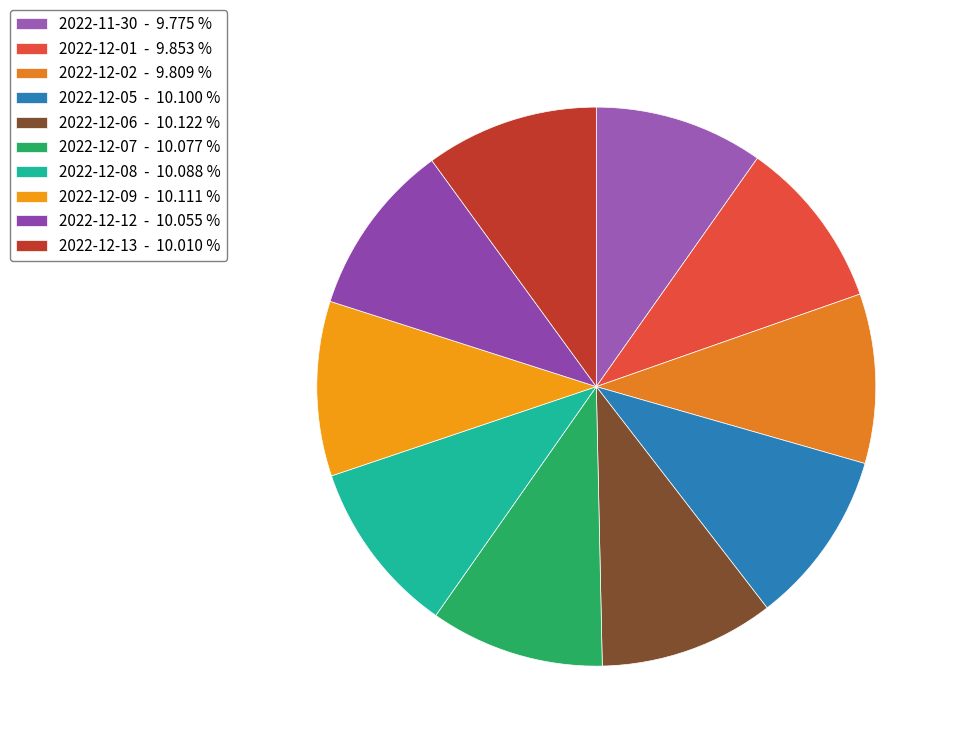

Rank the categories by value from lowest to highest.

2022-11-30, 2022-12-02, 2022-12-01, 2022-12-13, 2022-12-12, 2022-12-07, 2022-12-08, 2022-12-05, 2022-12-09, 2022-12-06